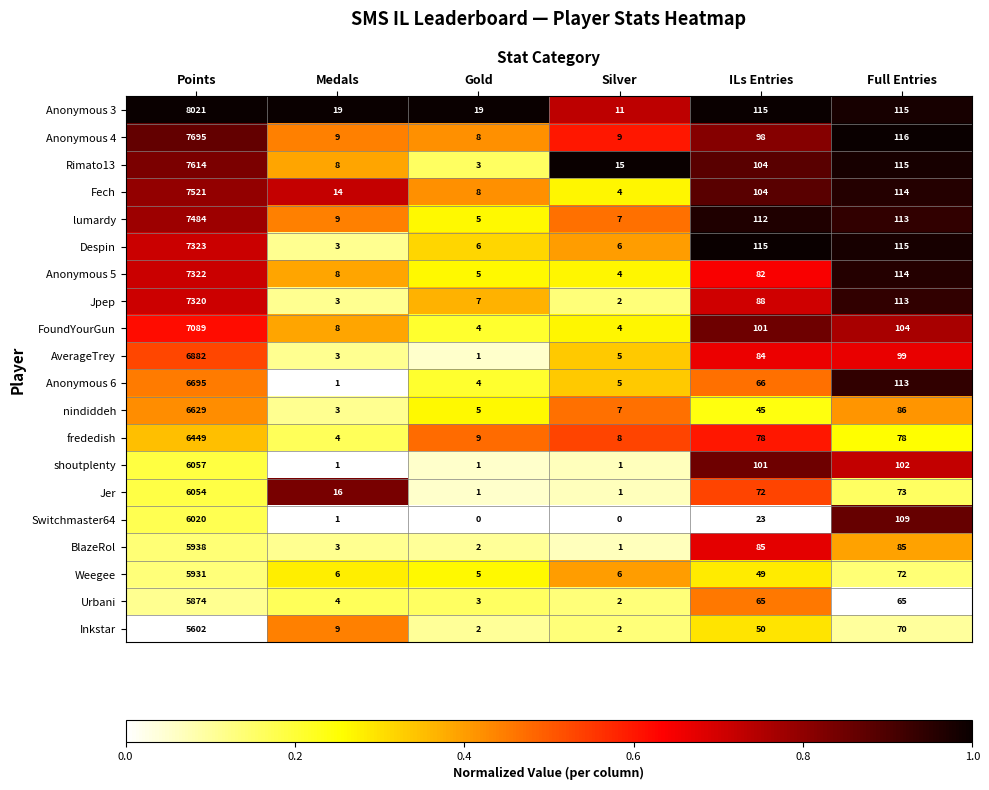

At which category is the sum across all series the highest?

Points